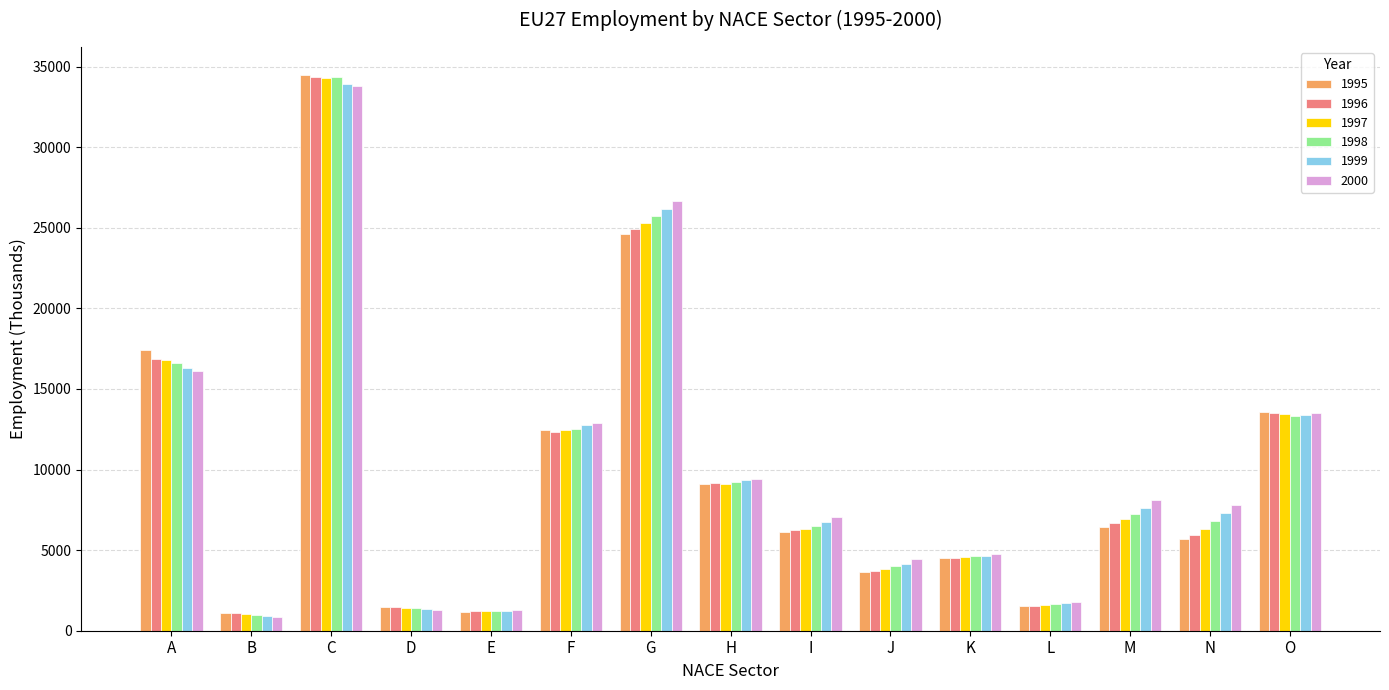

What is the value of the 1998 bar at the 10th from the left?

3992.2